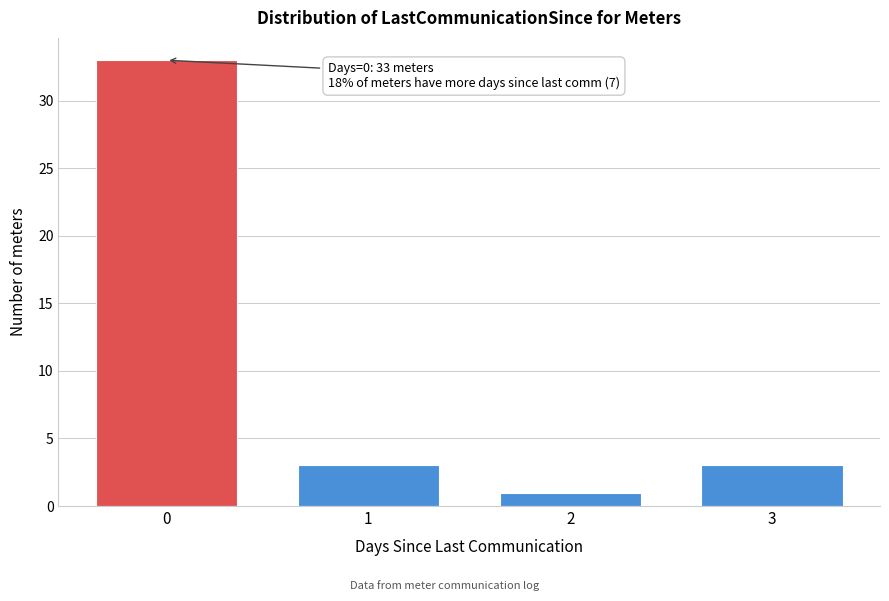

Reading right to left, transcribe all the data shown in this chart.

3=3	2=1	1=3	0=33